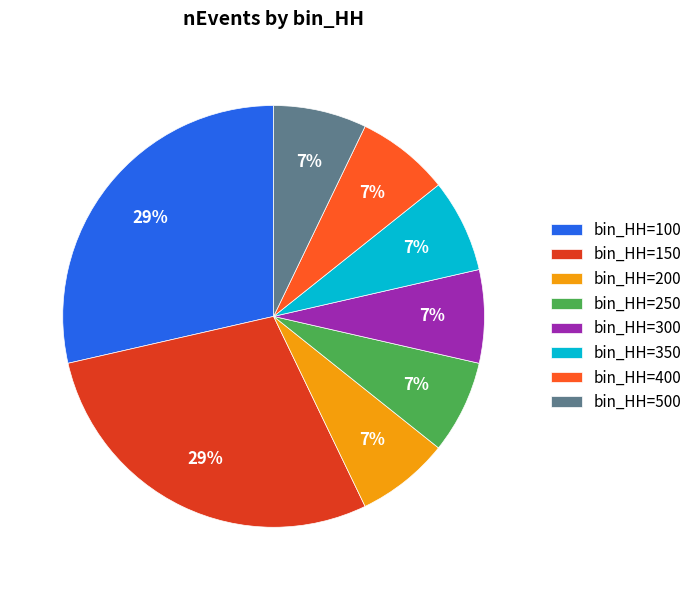

Is there any slice that represents more than half of the pie?

No